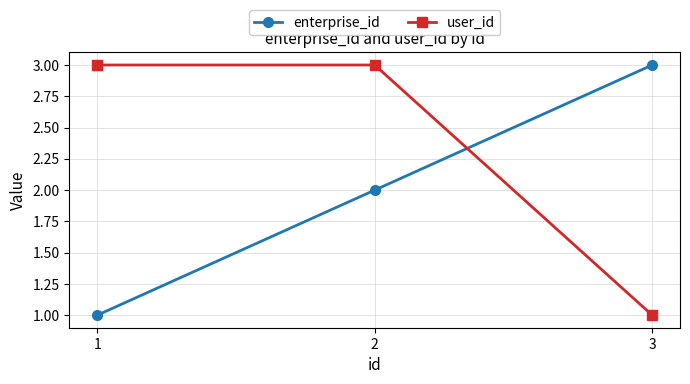

Rank the series at 3 from lowest to highest value.

user_id, enterprise_id